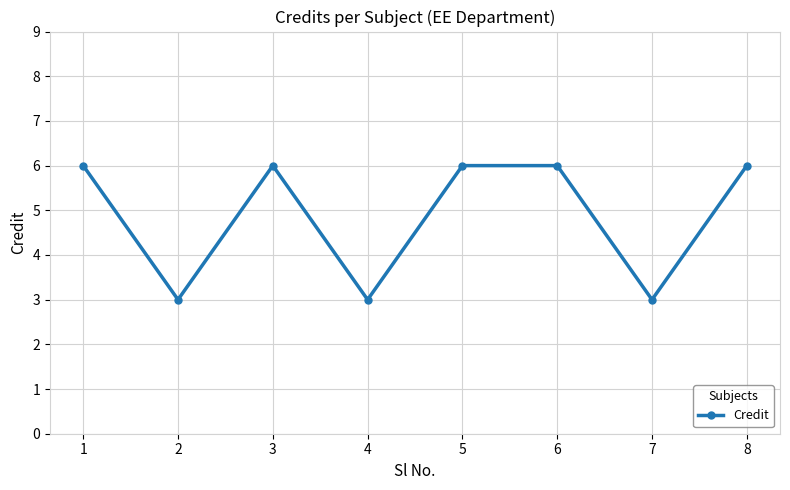

Reading left to right, extract all data points from this chart.

6	3	6	3	6	6	3	6